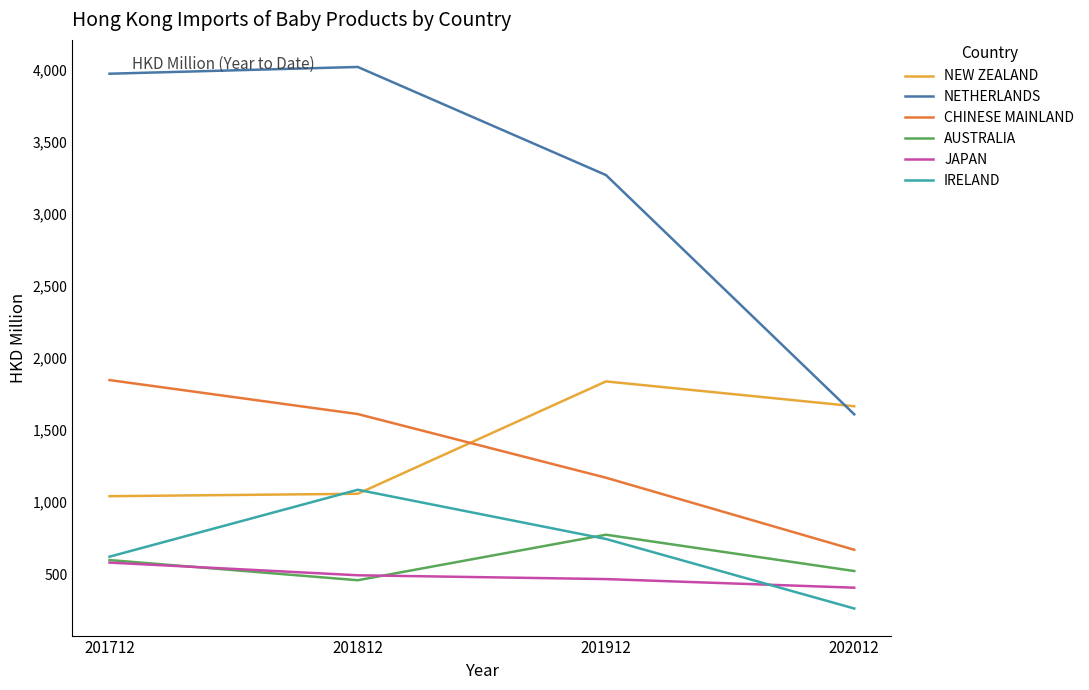

Which category has the highest value in the JAPAN series?

201712